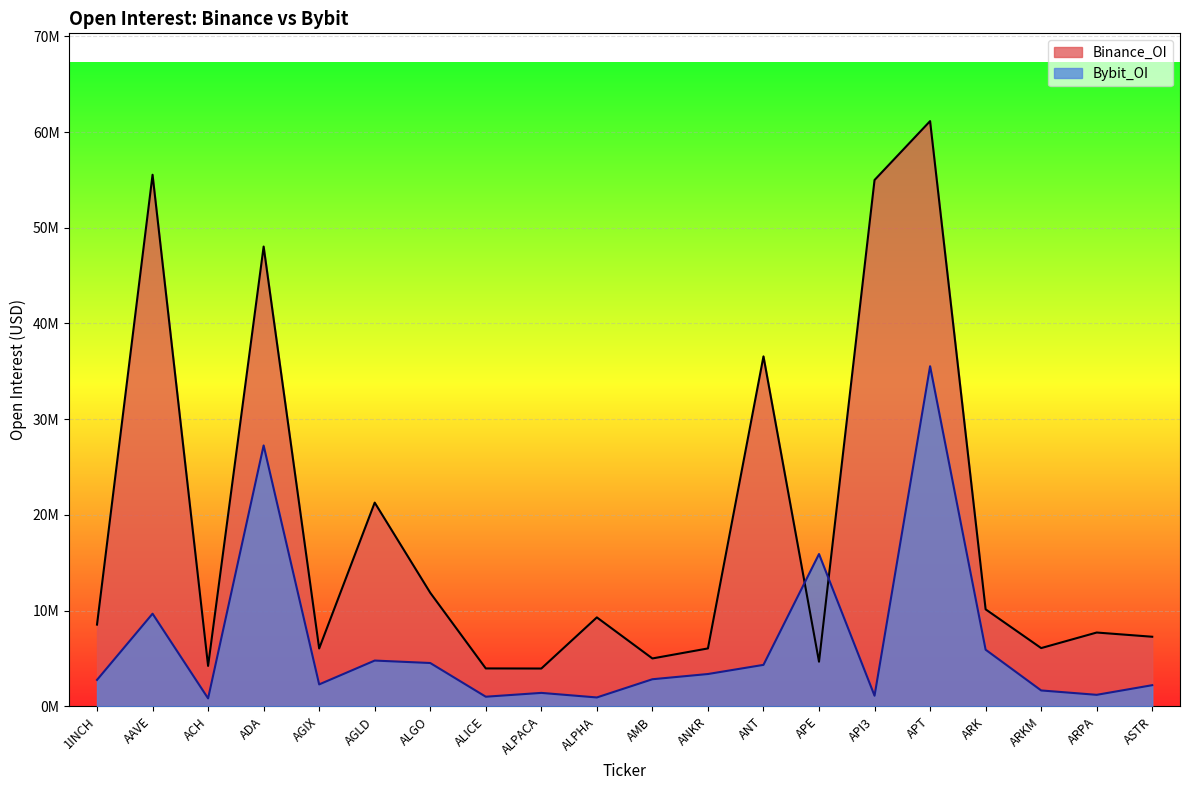

Reading left to right, transcribe all the data shown in this chart.

Bybit_OI: 1INCH=2764667	AAVE=9680738	ACH=830912	ADA=27259929	AGIX=2292988	AGLD=4784660	ALGO=4529016	ALICE=1007482	ALPACA=1406920	ALPHA=930080	AMB=2832473	ANKR=3378837	ANT=4334319	APE=15913937	API3=1111988	APT=35536437	ARK=5920410	ARKM=1662391	ARPA=1205096	ASTR=2212169
Binance_OI: 1INCH=8542280	AAVE=55540257	ACH=4225344	ADA=48038238	AGIX=6046998	AGLD=21286481	ALGO=11868610	ALICE=3962725	ALPACA=3952031	ALPHA=9294671	AMB=5004709	ANKR=6051145	ANT=36564958	APE=4666588	API3=54991712	APT=61143313	ARK=10137586	ARKM=6087605	ARPA=7713529	ASTR=7272559